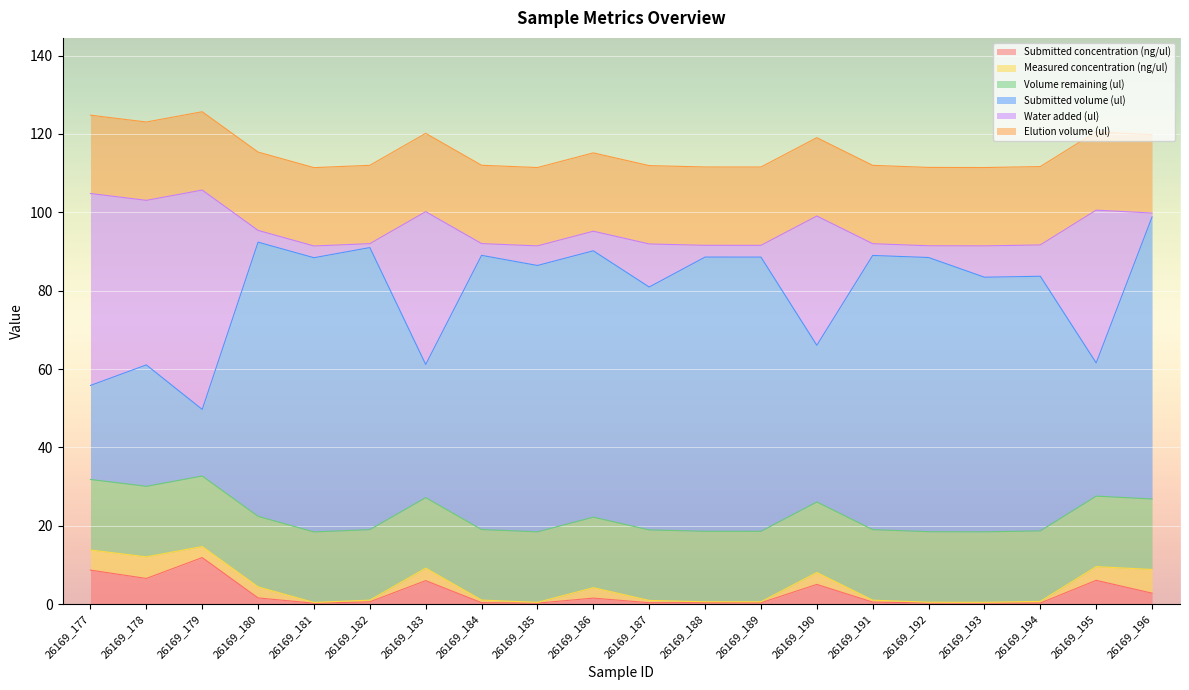

List the labels in order of Submitted volume (ul) value, largest first.

26169_182, 26169_196, 26169_180, 26169_181, 26169_184, 26169_188, 26169_189, 26169_191, 26169_192, 26169_185, 26169_186, 26169_193, 26169_194, 26169_187, 26169_190, 26169_183, 26169_195, 26169_178, 26169_177, 26169_179